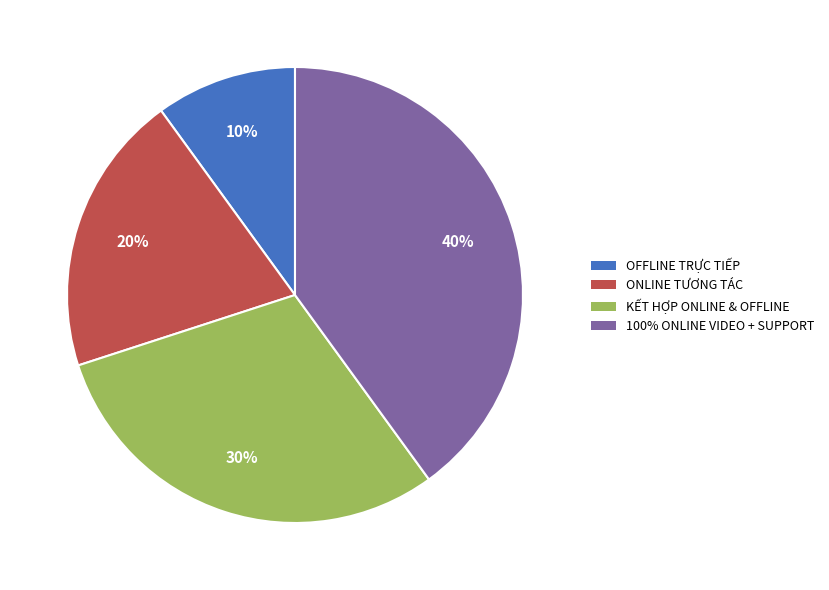

Which slice is the smallest?

OFFLINE TRỰC TIẾP